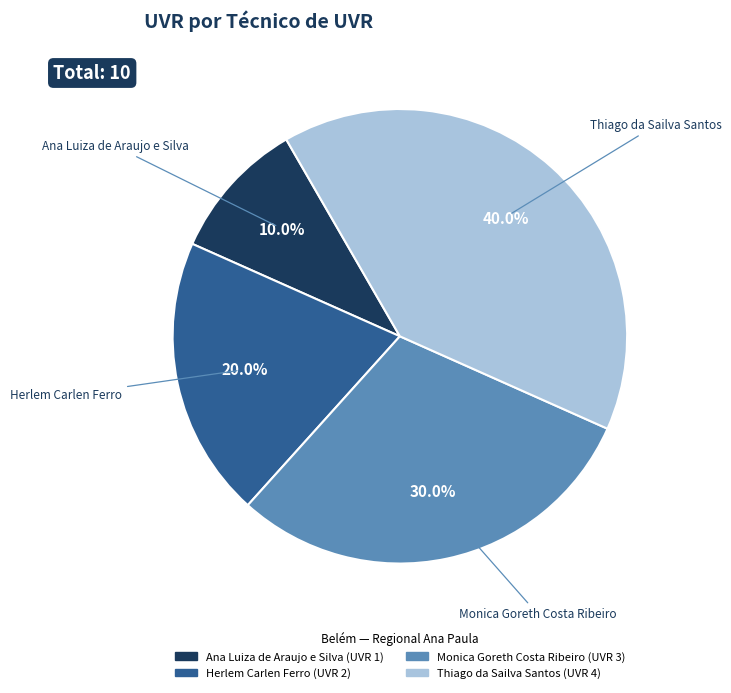

Which has a higher value, Thiago da Sailva Santos or Ana Luiza de Araujo e Silva?

Thiago da Sailva Santos